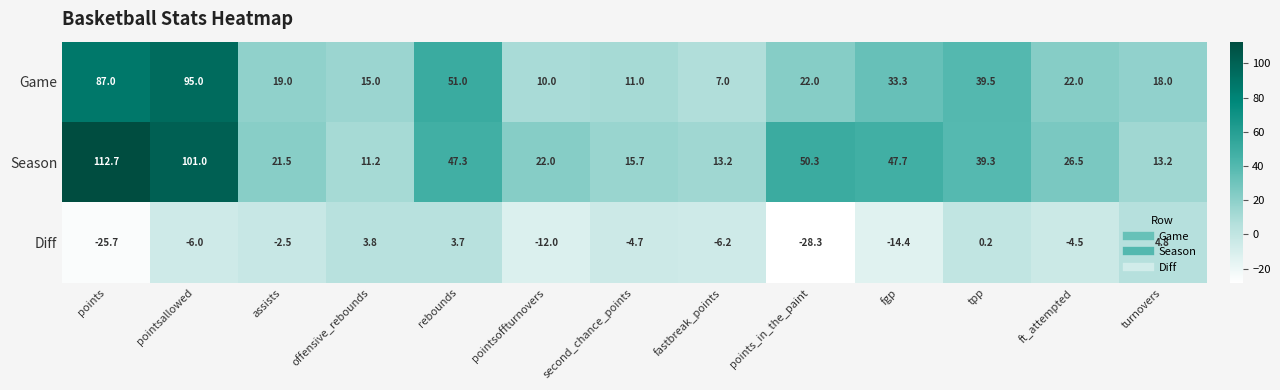

Which category has the highest value in the Diff series?

turnovers